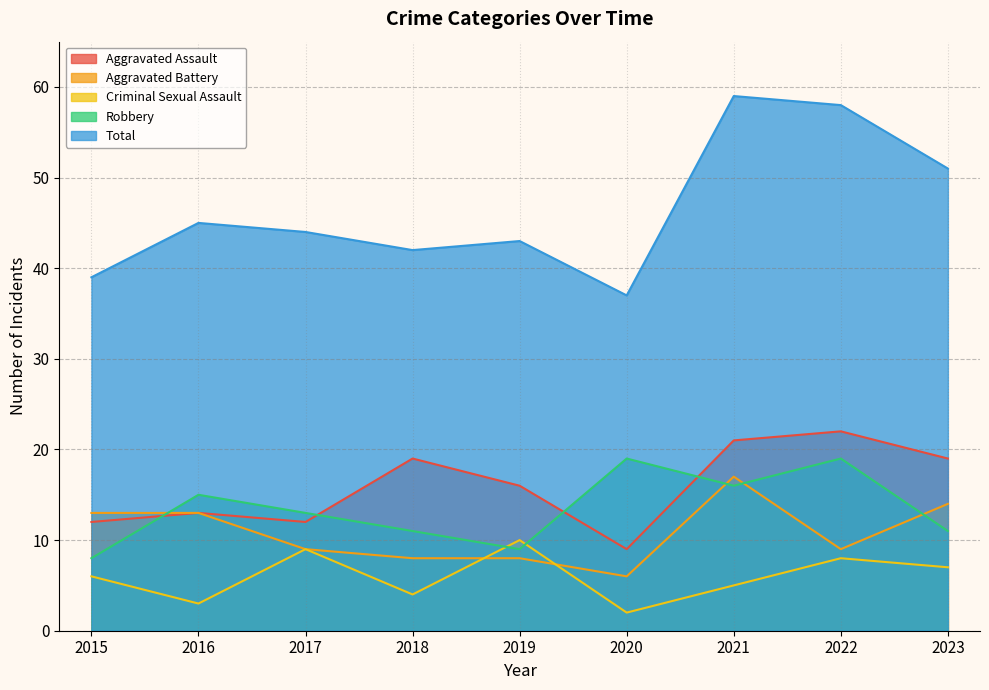

Is it true that Aggravated Assault equals 30 at 2018?

False